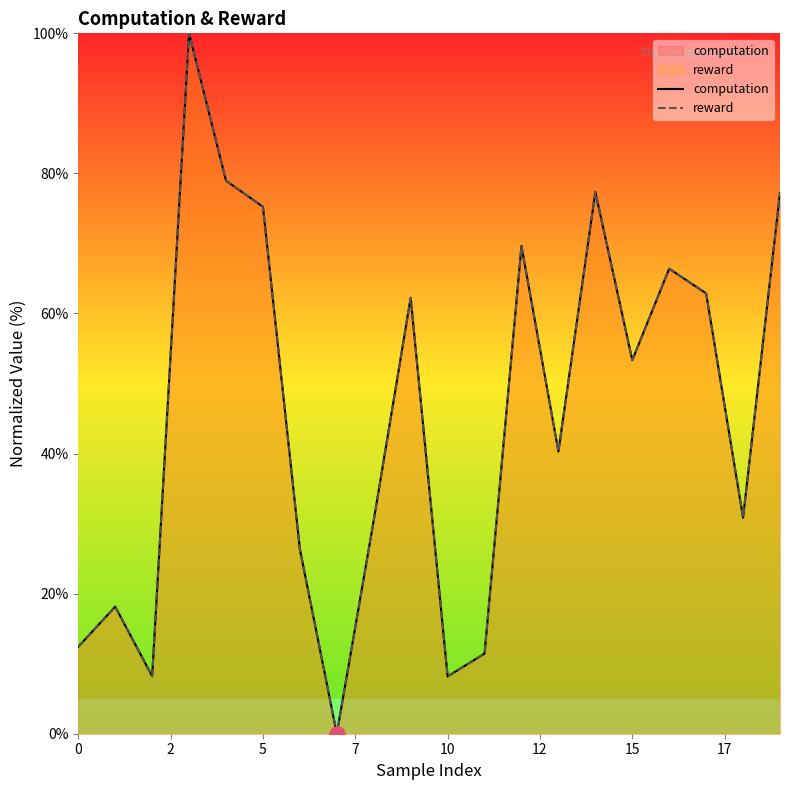

What is the total value across all series at 5?

150.5